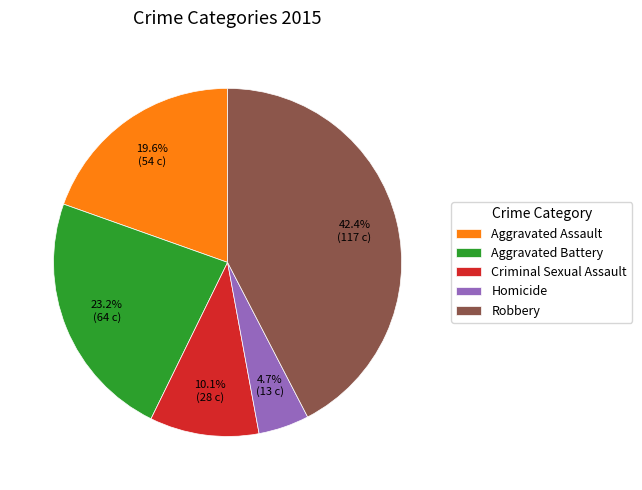

How much of the chart is everything except Robbery?

57.6%